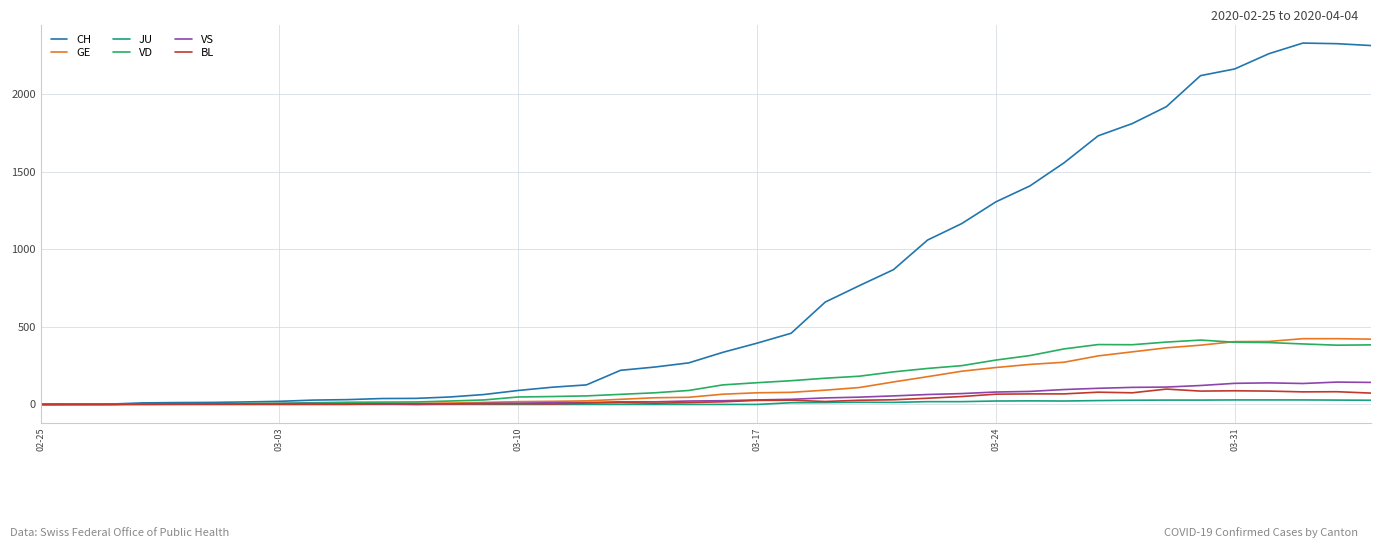

True or false: CH has more than 0 interior local peaks.

True